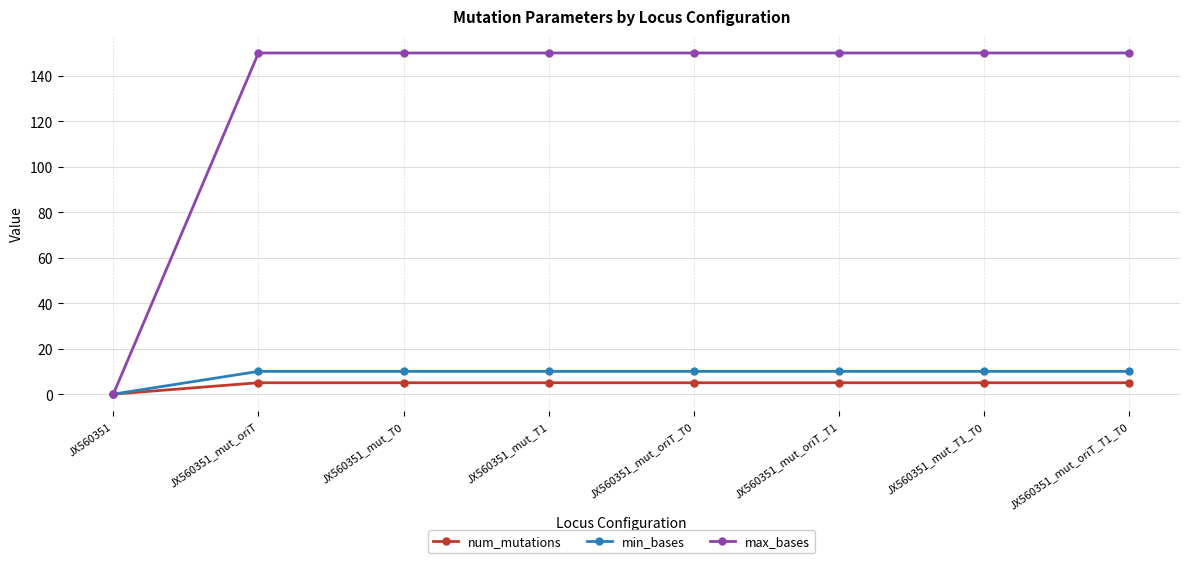

Is the value of num_mutations at JX560351_mut_T0 greater than the value of max_bases at JX560351_mut_T0?

No